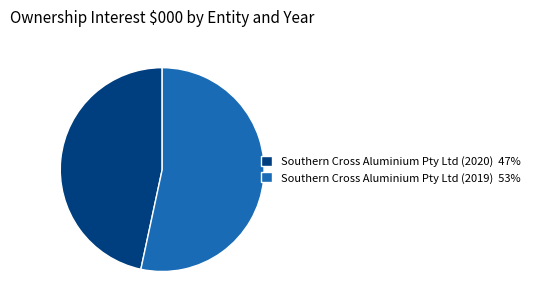

Is the sum of Southern Cross Aluminium Pty Ltd (2020) 47% and Southern Cross Aluminium Pty Ltd (2019) 53% greater than half?

Yes